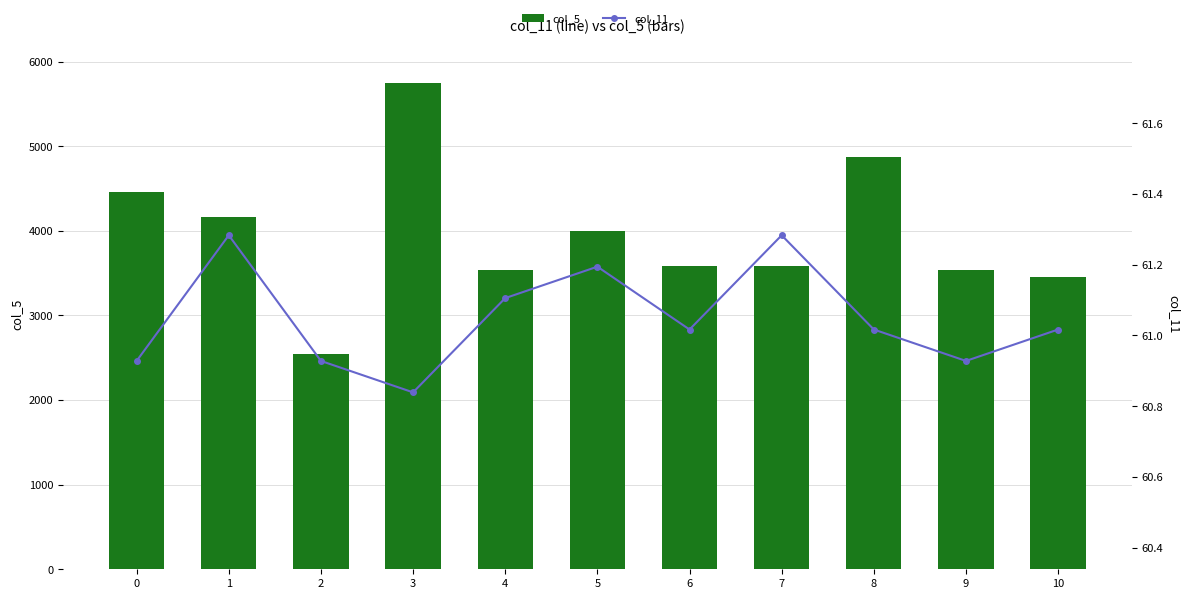

The value of col_5 at 0 is 2613.7. True or false?

False